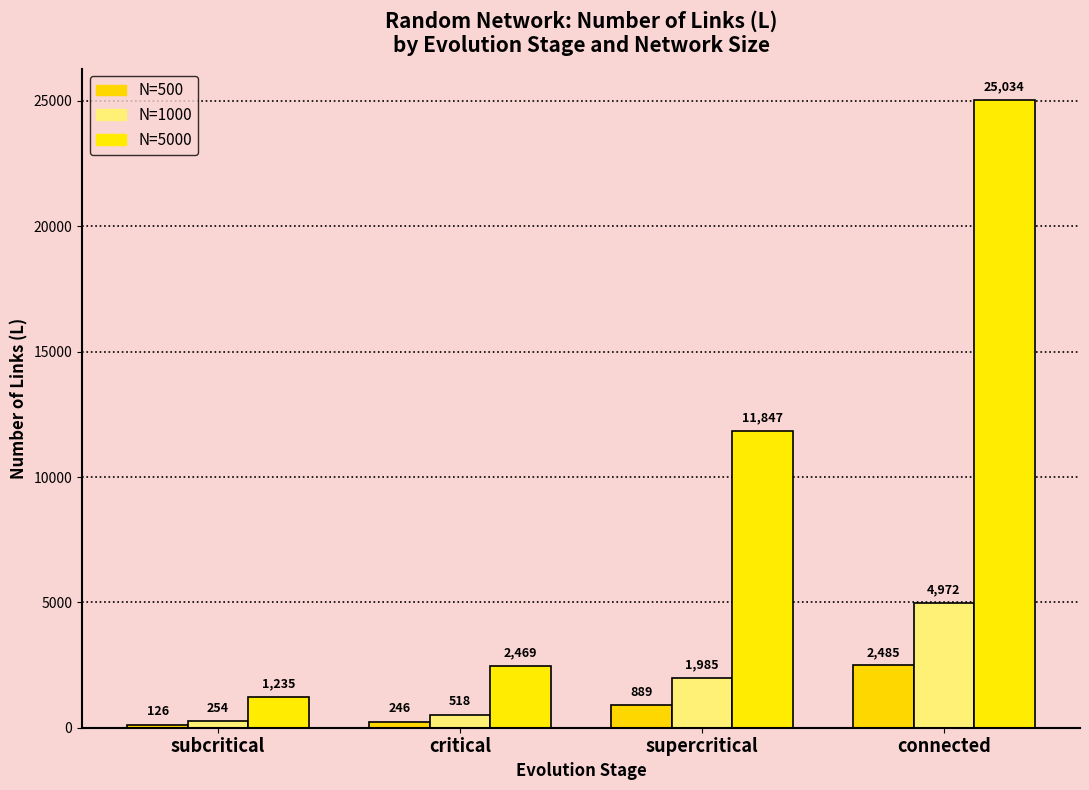

What is the label of the 1st bar from the left?

subcritical